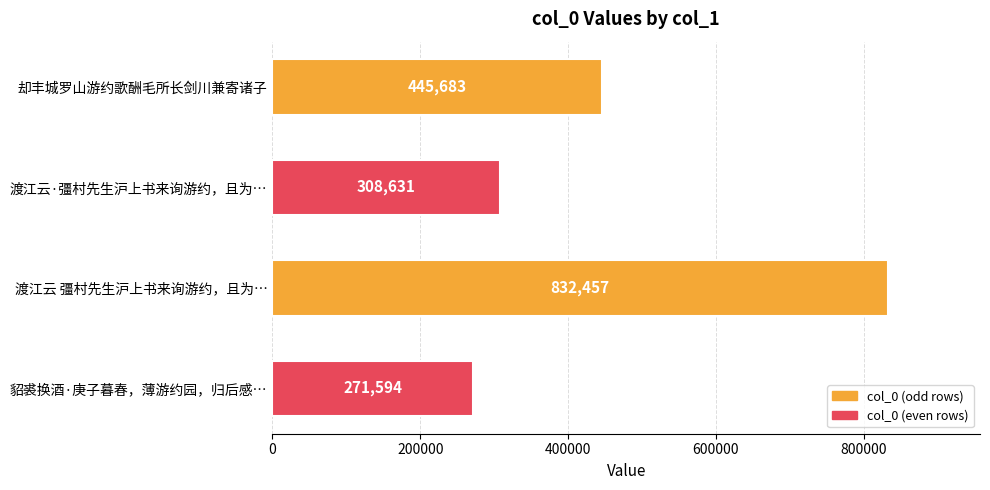

What is the change in value from 渡江云 彊村先生沪上书来询游约，且为… to 貂裘换酒·庚子暮春，薄游约园，归后感…?

-560863